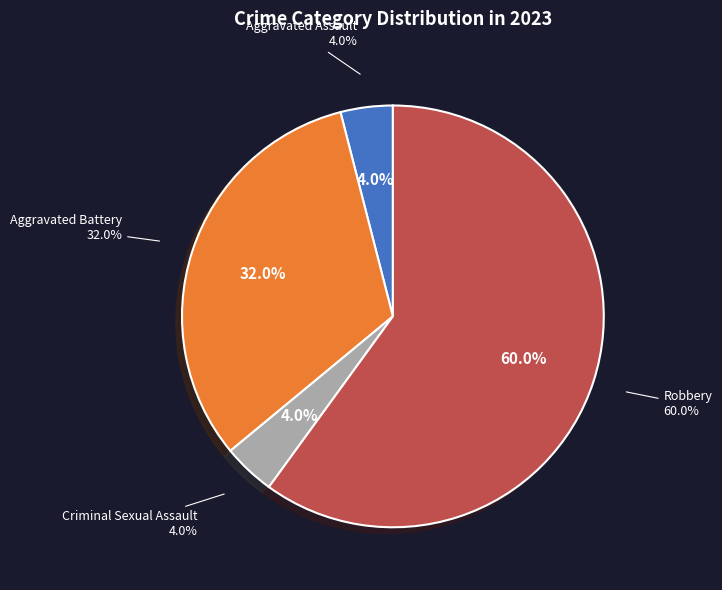

Rank the categories by value from lowest to highest.

Aggravated Assault, Criminal Sexual Assault, Aggravated Battery, Robbery